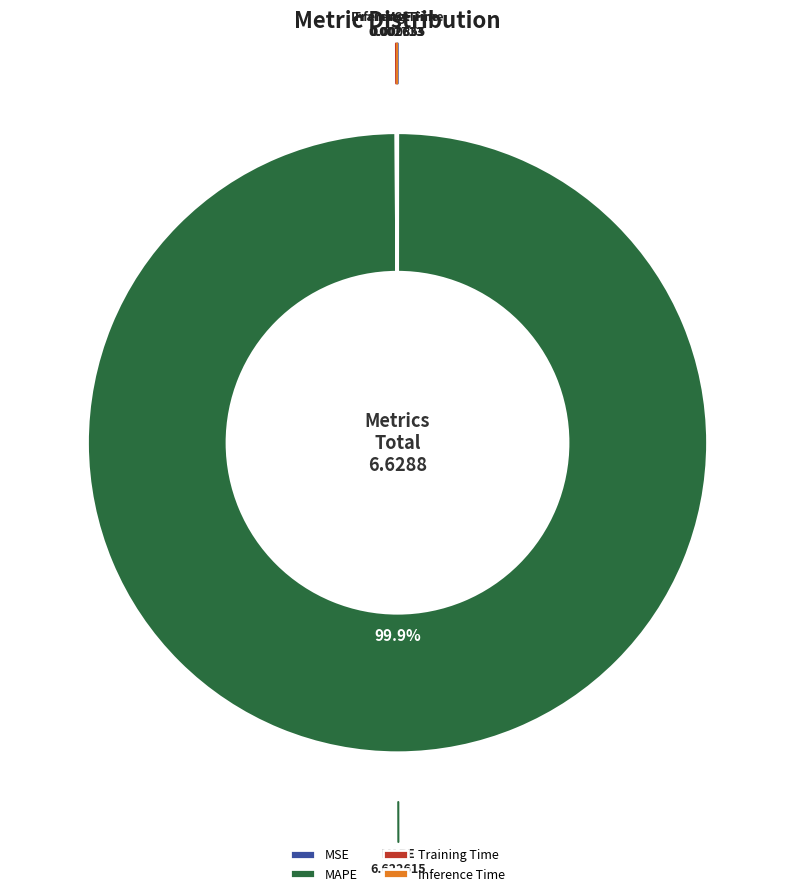

Does any single category account for the majority?

Yes